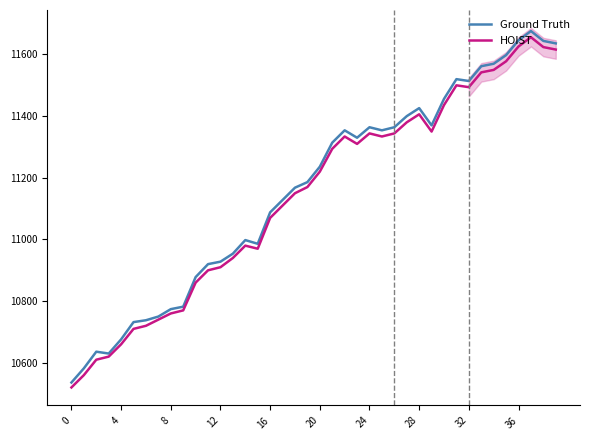

In HOIST, how many points are higher than both neighbors (excluding endpoints)?

6